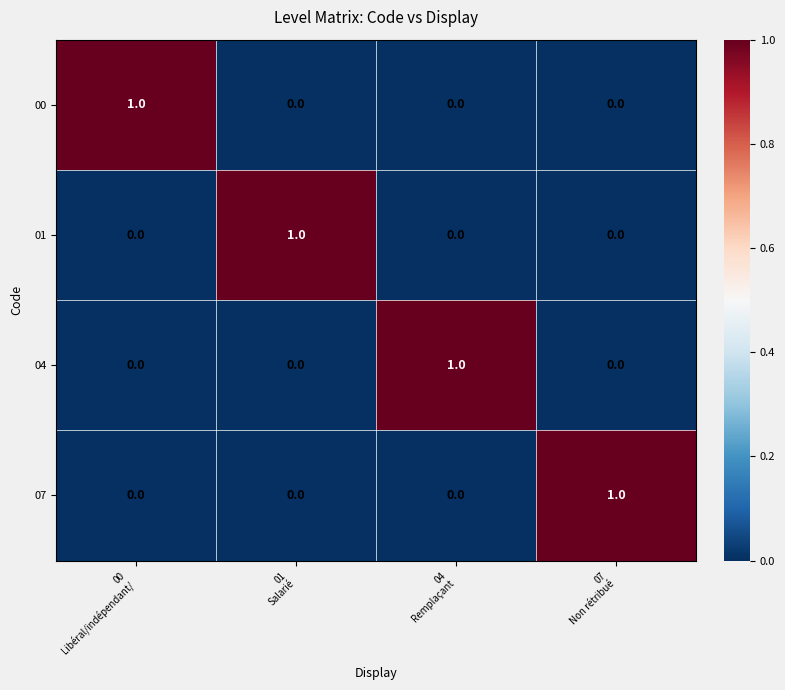

At how many categories does at least one series exceed 0?

4